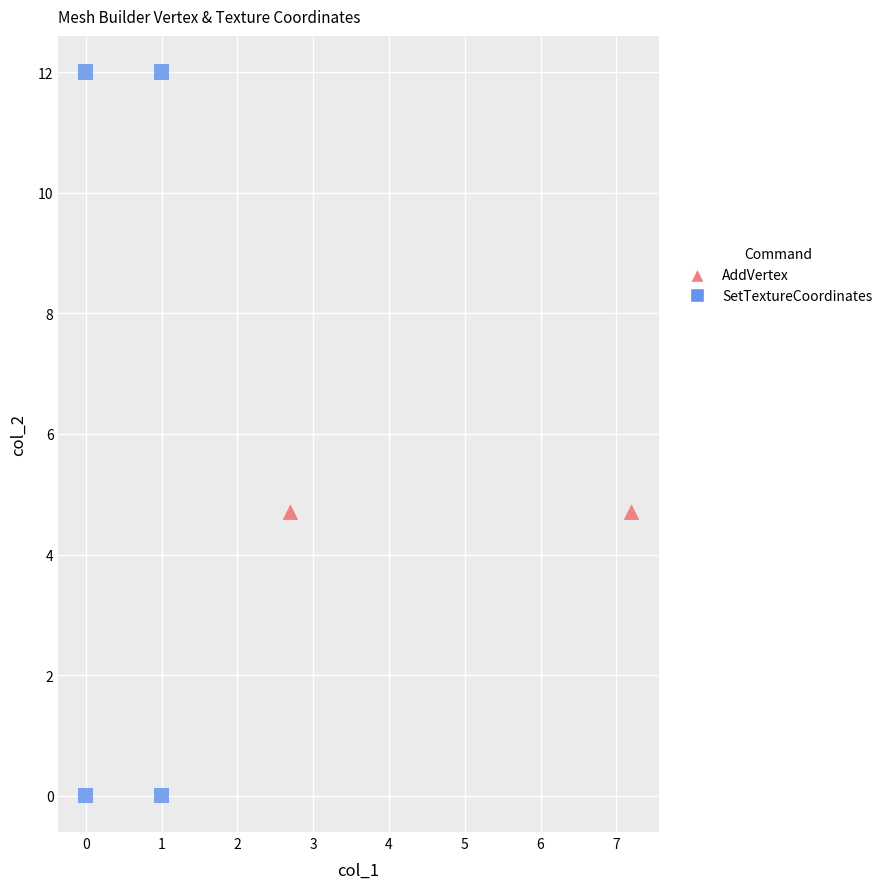

Which series reaches the maximum Y coordinate?

SetTextureCoordinates